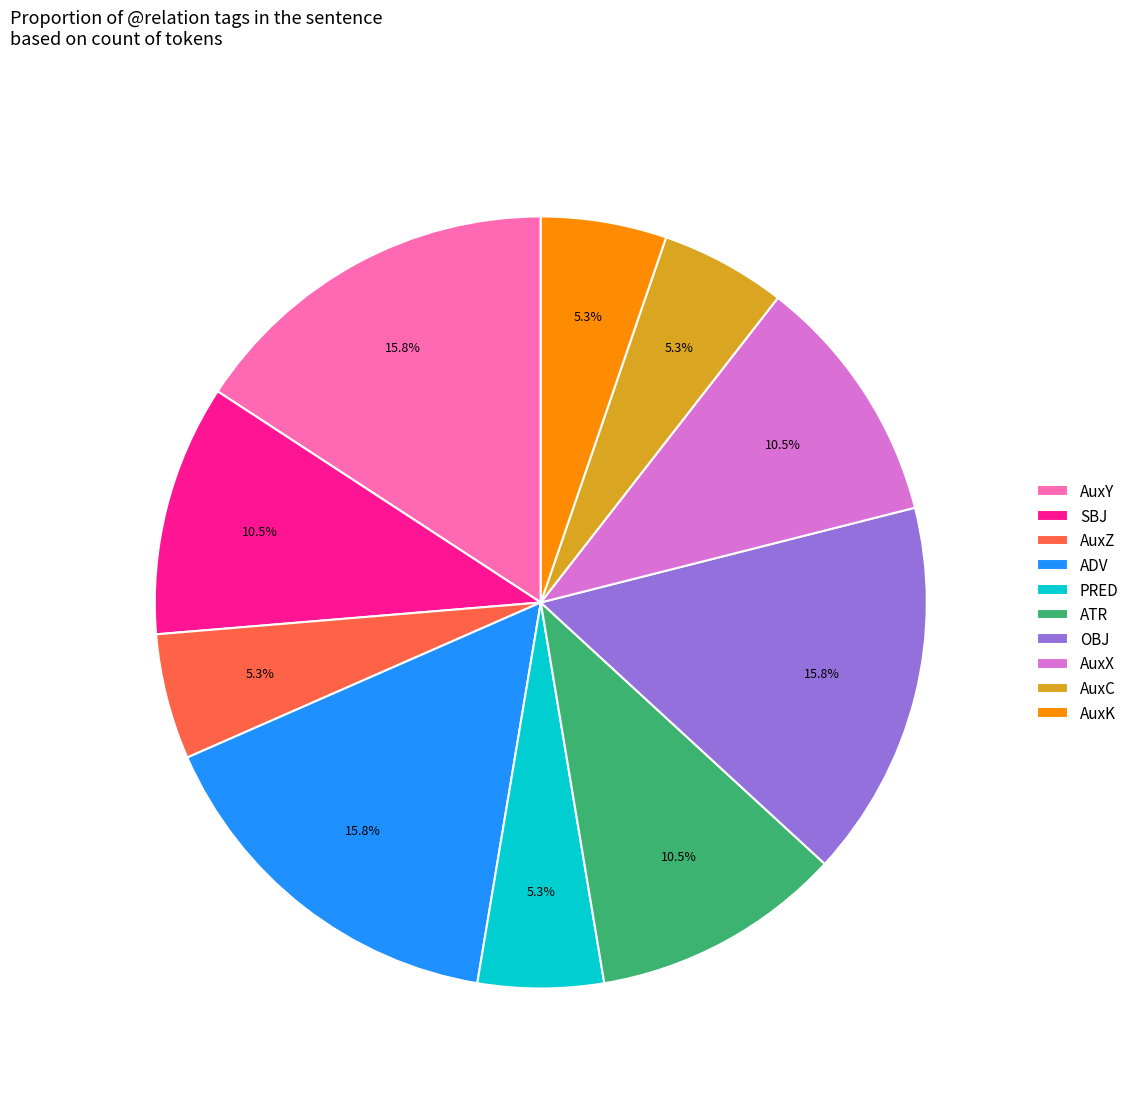

To the nearest percent, what percentage of the pie is OBJ?

16%